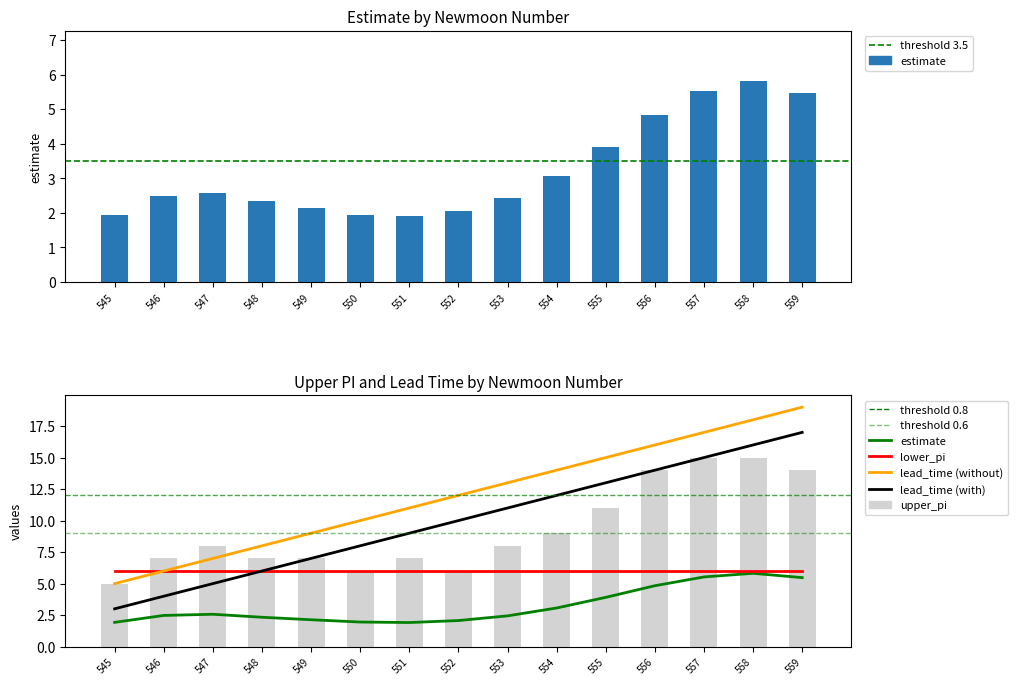

What is the value of the estimate bar at the 4th from the left?

2.3